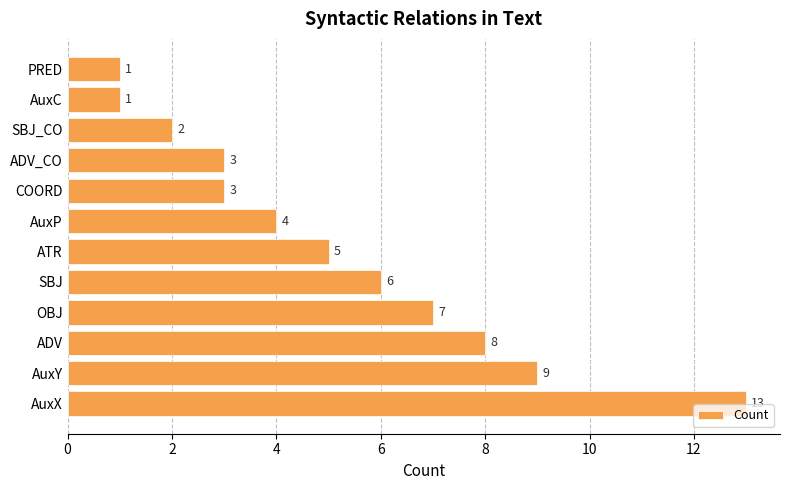

What is the change in value from SBJ to COORD?

-3